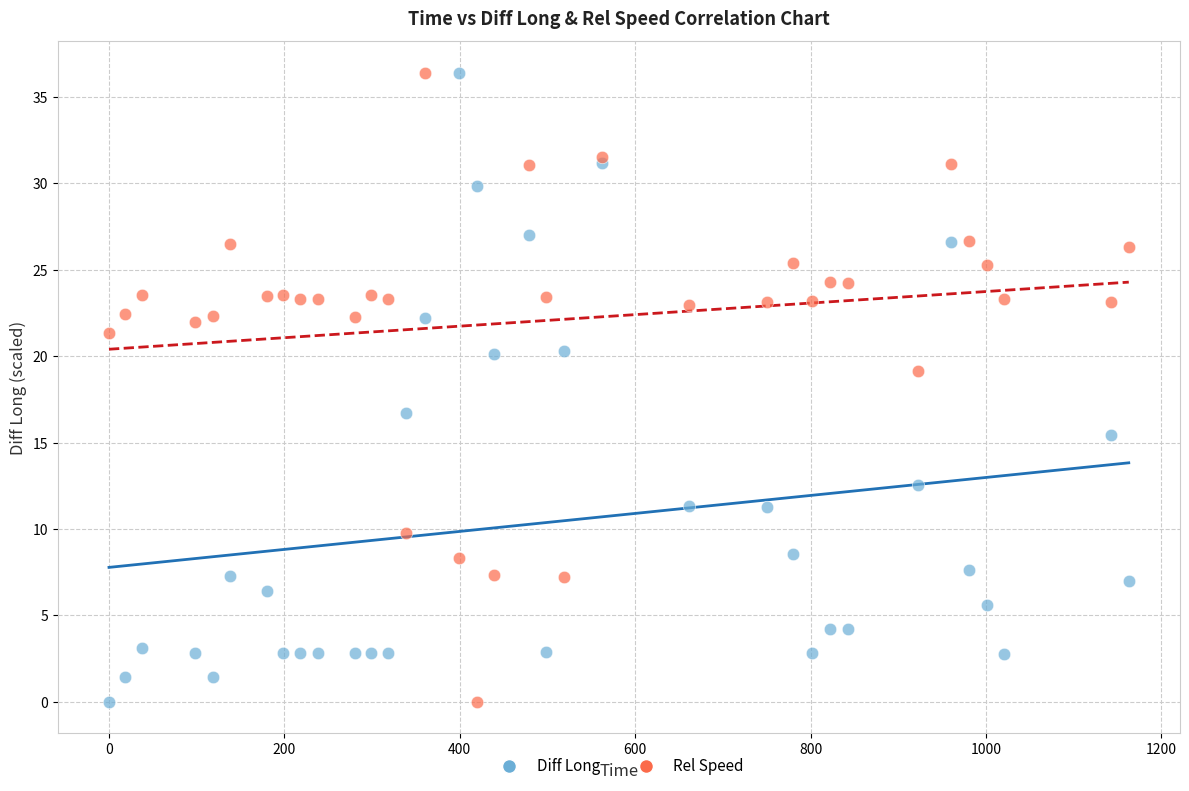

What are all the series names shown in the legend?

Diff Long, Rel Speed